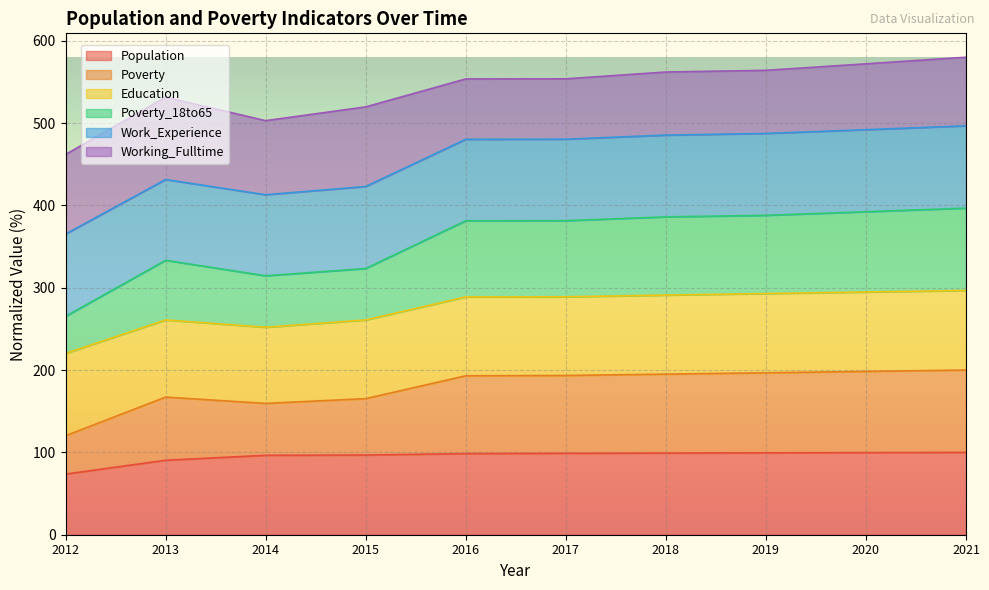

What is the difference between the Population values at 2021 and 2018?

0.8